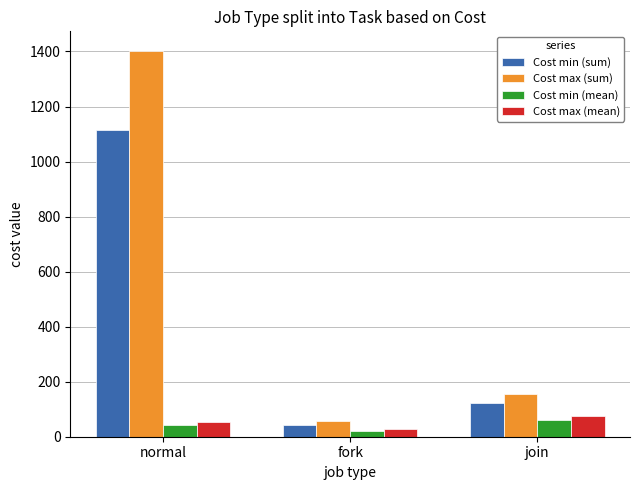

Which series has the largest total across all categories?

Cost max (sum)